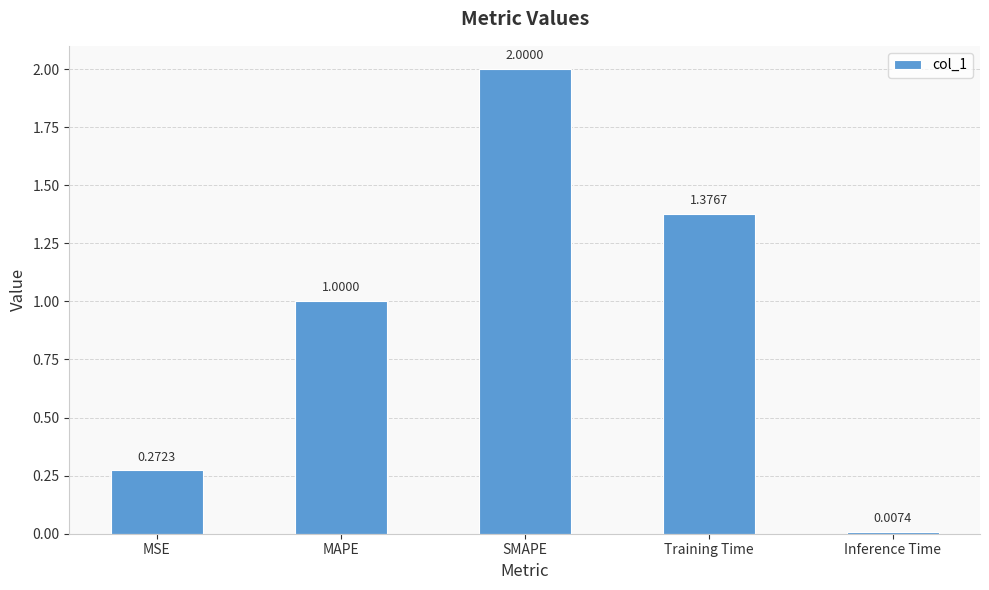

Which label corresponds to the largest value in the chart?

SMAPE